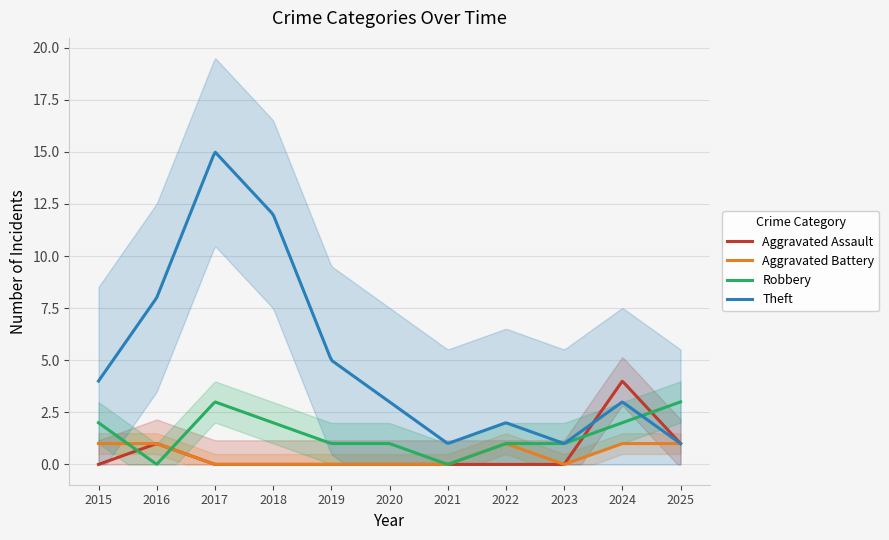

What is the difference between the second highest and second lowest values in the Aggravated Assault series?

3.9